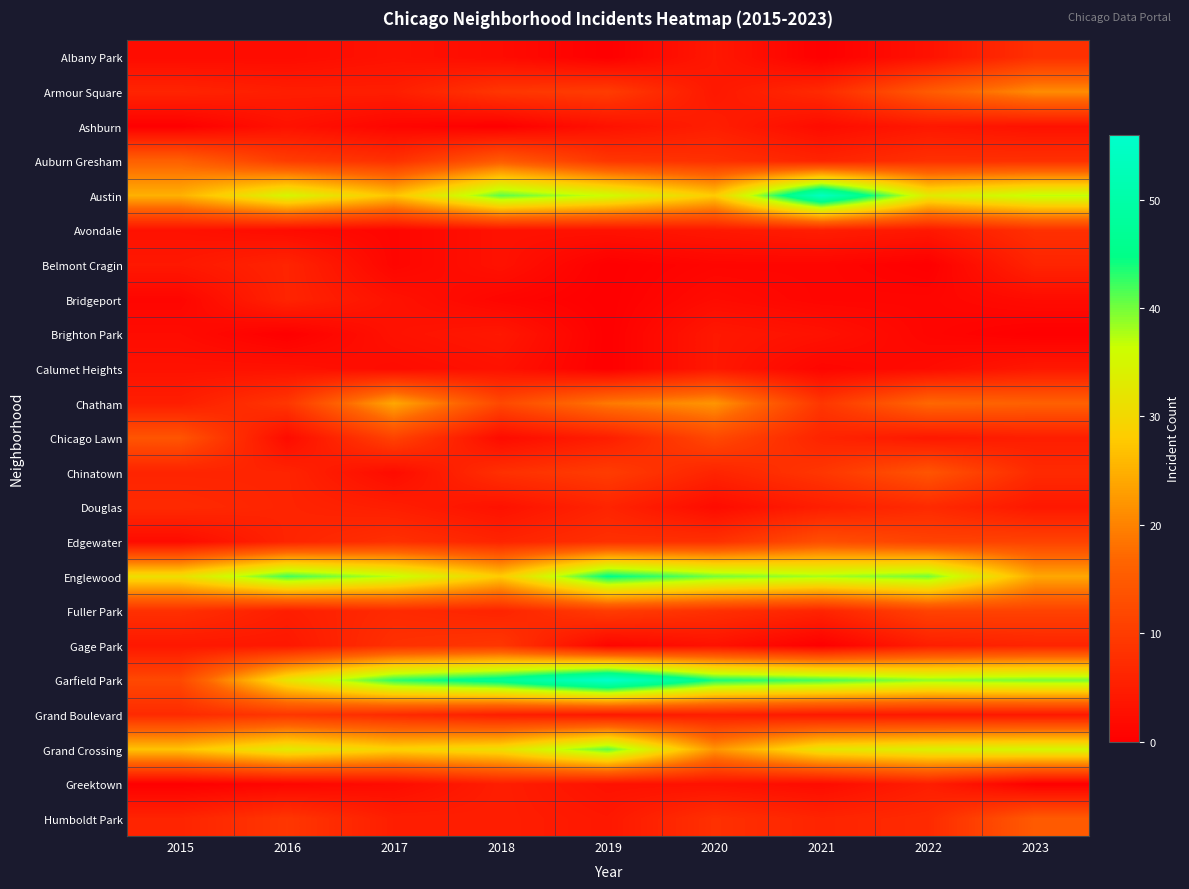

At 2018, list the series in order from smallest to largest.

Ashburn, Bridgeport, Albany Park, Chicago Lawn, Avondale, Belmont Cragin, Calumet Heights, Douglas, Brighton Park, Grand Boulevard, Greektown, Humboldt Park, Edgewater, Fuller Park, Chinatown, Armour Square, Gage Park, Chatham, Auburn Gresham, Englewood, Grand Crossing, Austin, Garfield Park